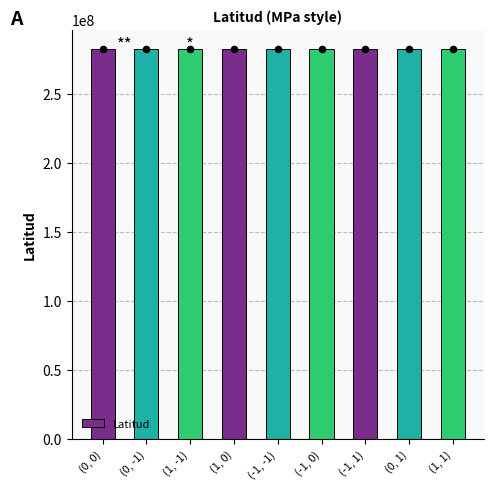

What is the change in value from (0, 0) to (0, 1)?

-2196